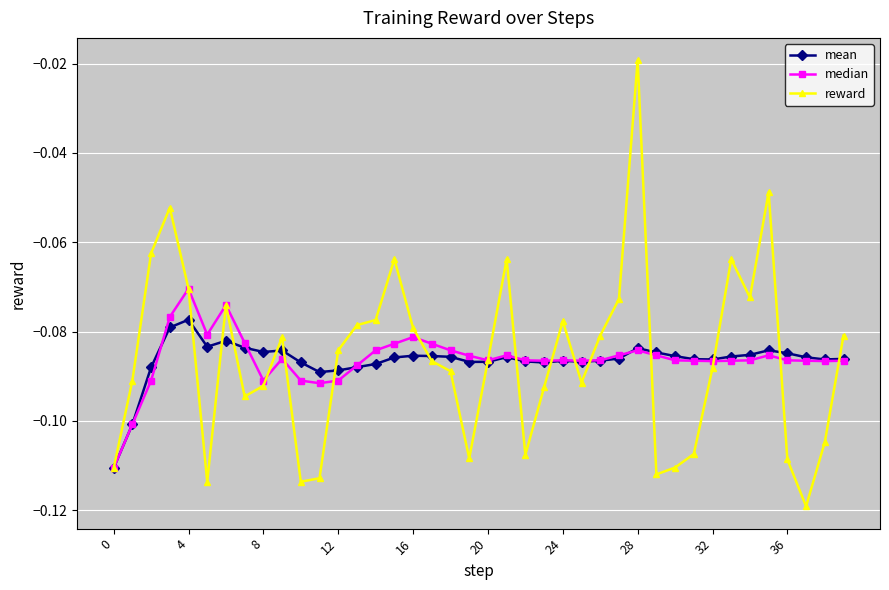

What are all the series names shown in the legend?

mean, median, reward